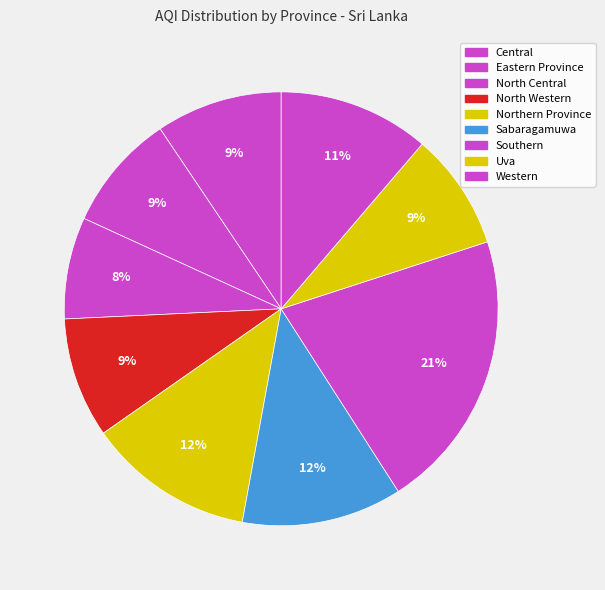

Which slice is the largest?

Southern